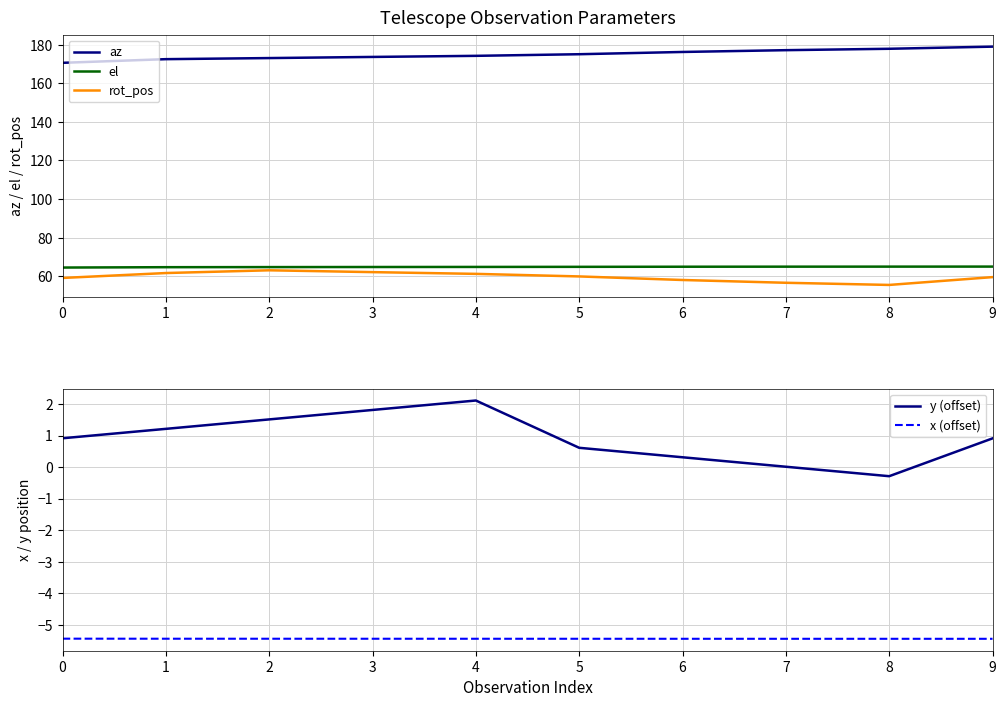

What is the maximum value shown in the chart?

179.0